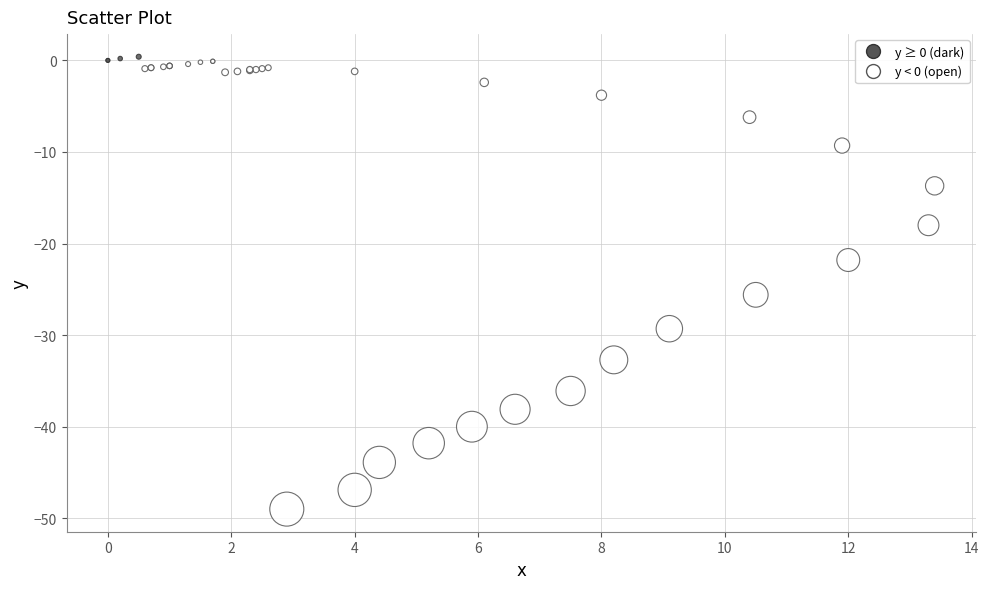

What Y value in the scatter plot is closest to -24?

-25.6